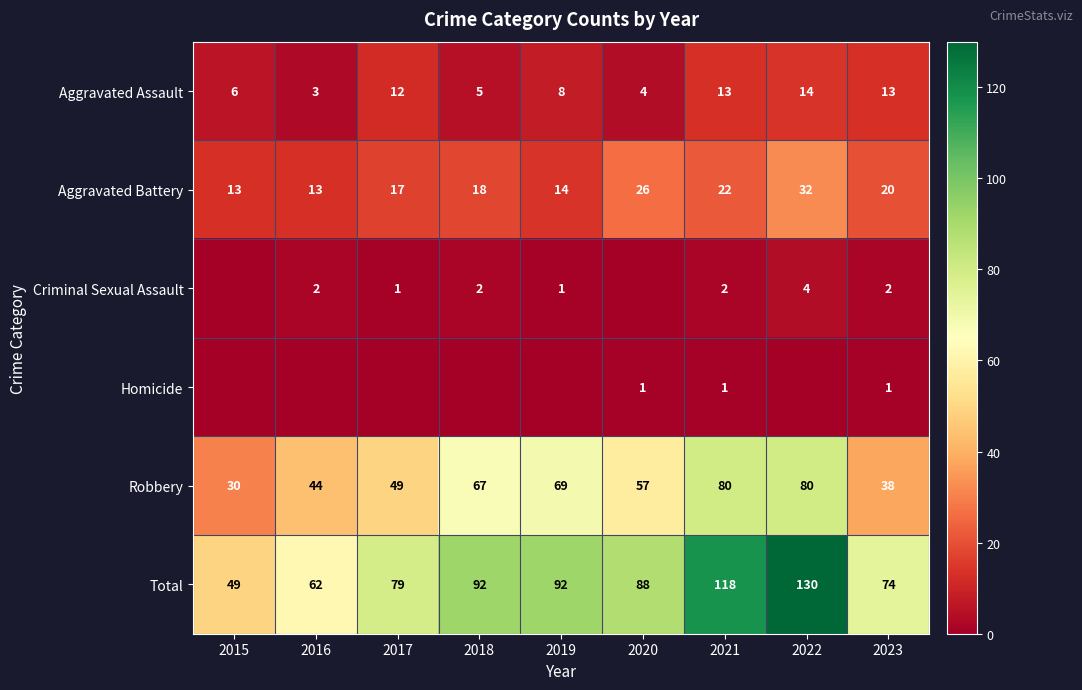

Where is Aggravated Battery nearest to the value 22?

2021